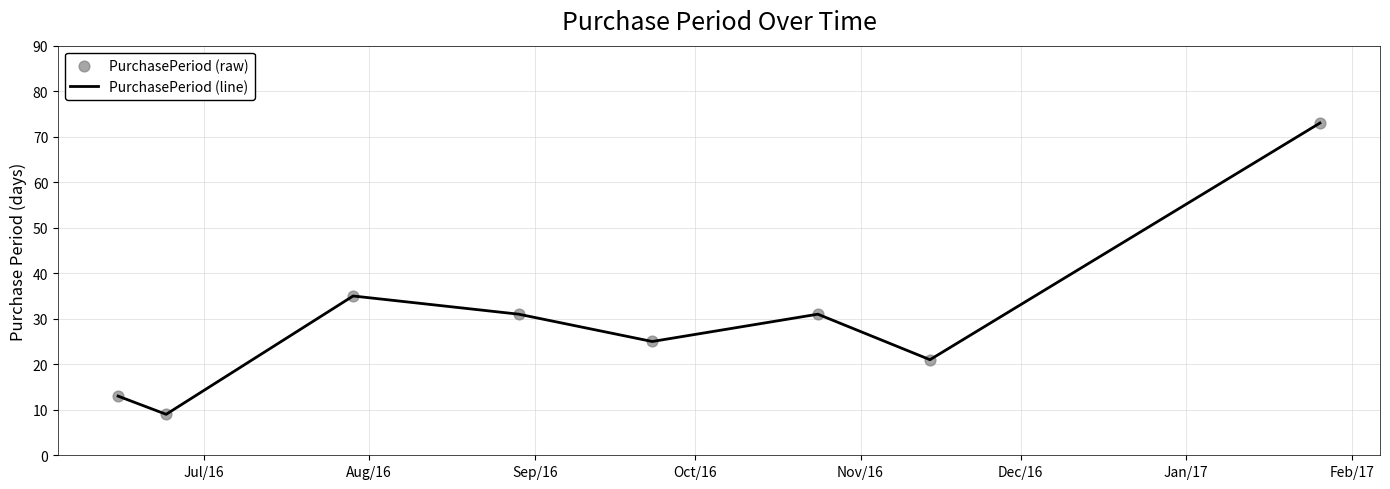

True or false: the data has more than 2 interior local peaks.

False